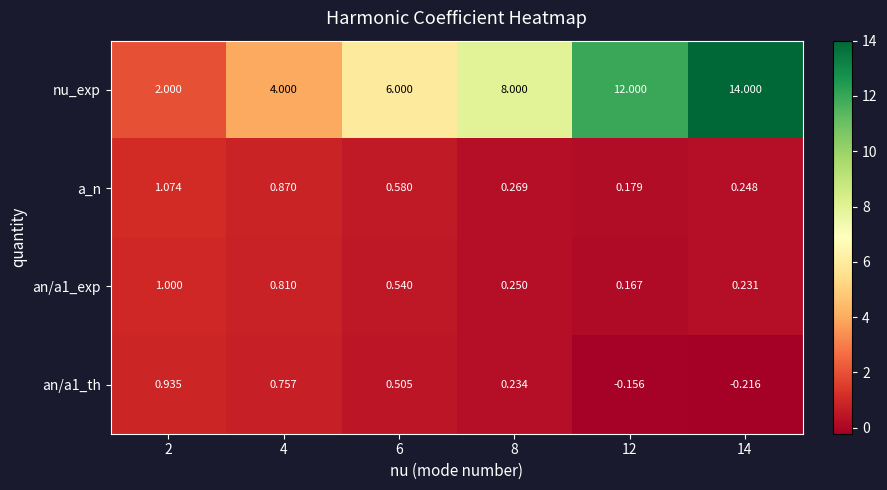

Count the number of data series in this chart.

4